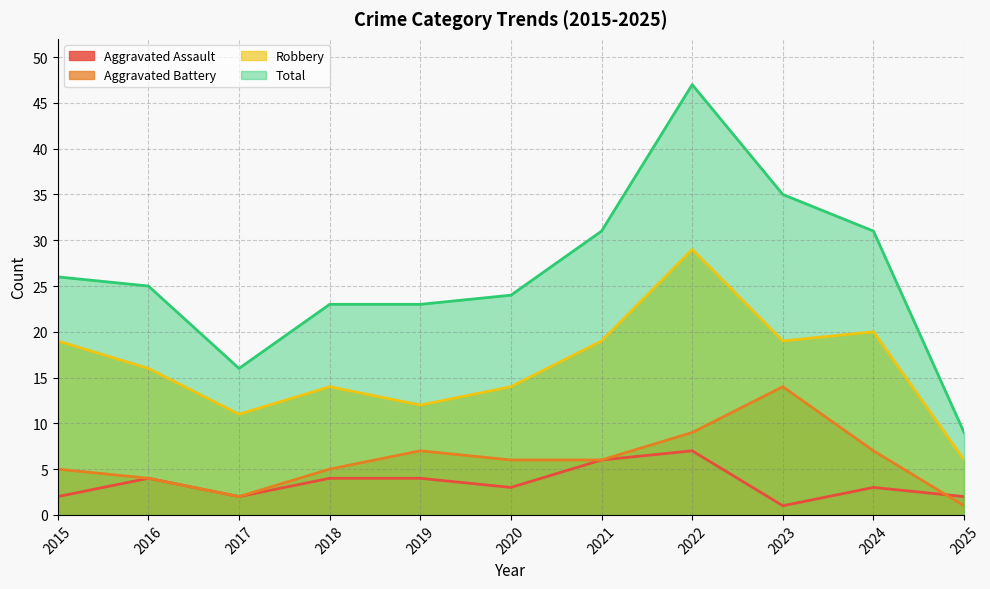

Is the value of Aggravated Battery at 2017 greater than the value of Total at 2016?

No